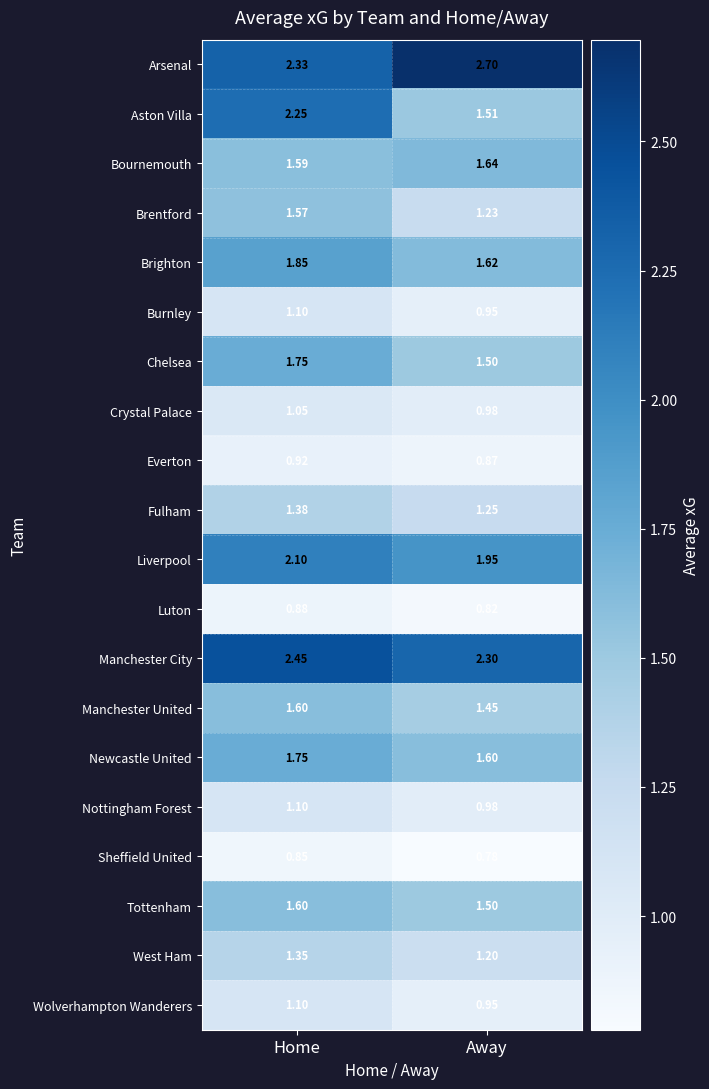

At which label does Chelsea reach its peak?

Home